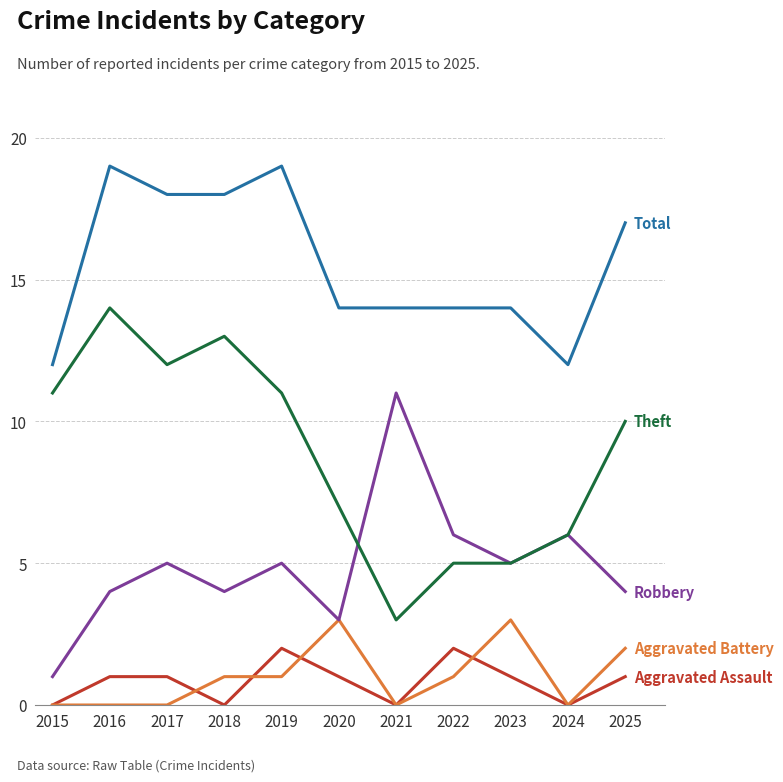

What is the greatest value displayed?

19